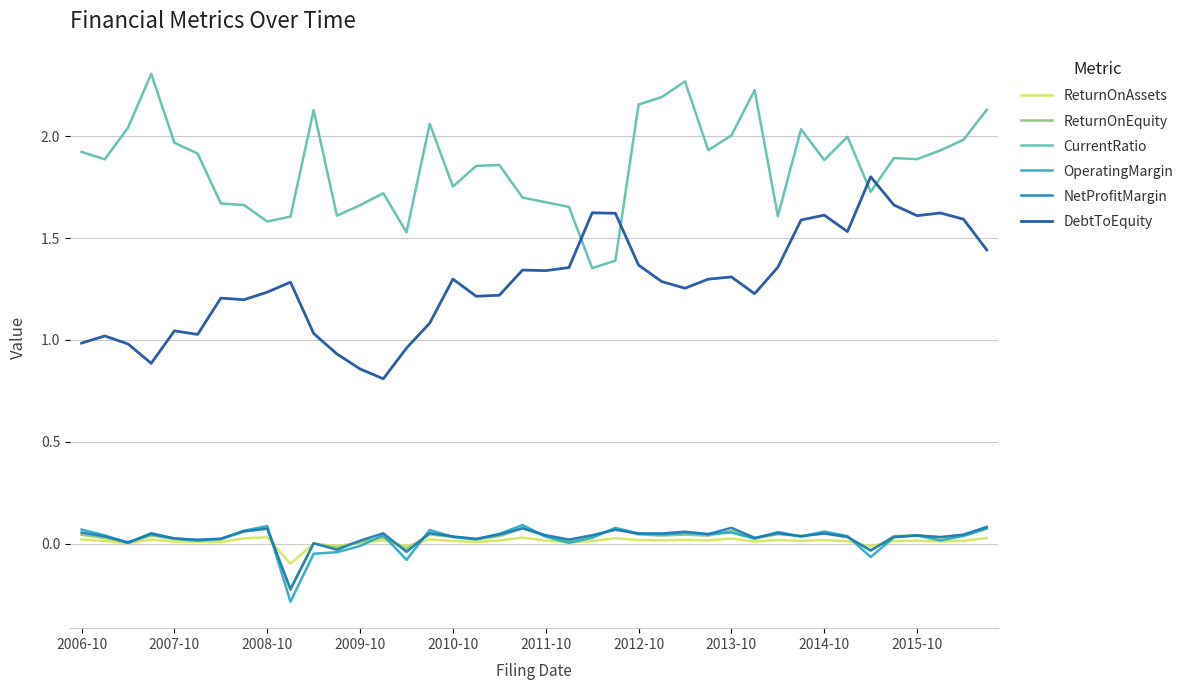

True or false: ReturnOnEquity and DebtToEquity intersect in this chart.

False